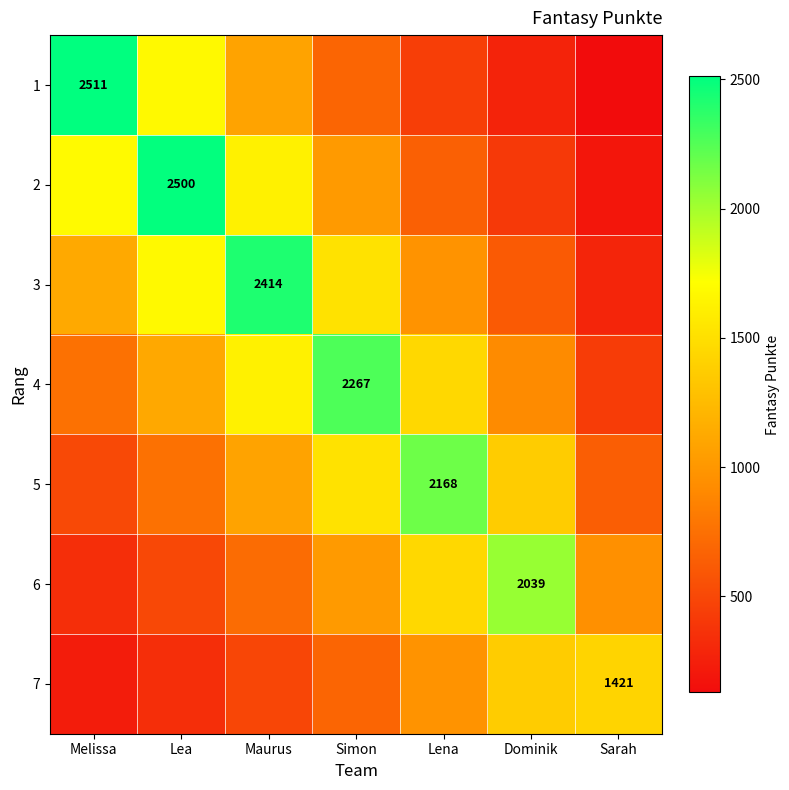

True or false: 2 has a value of 1185.8 at Lea.

False